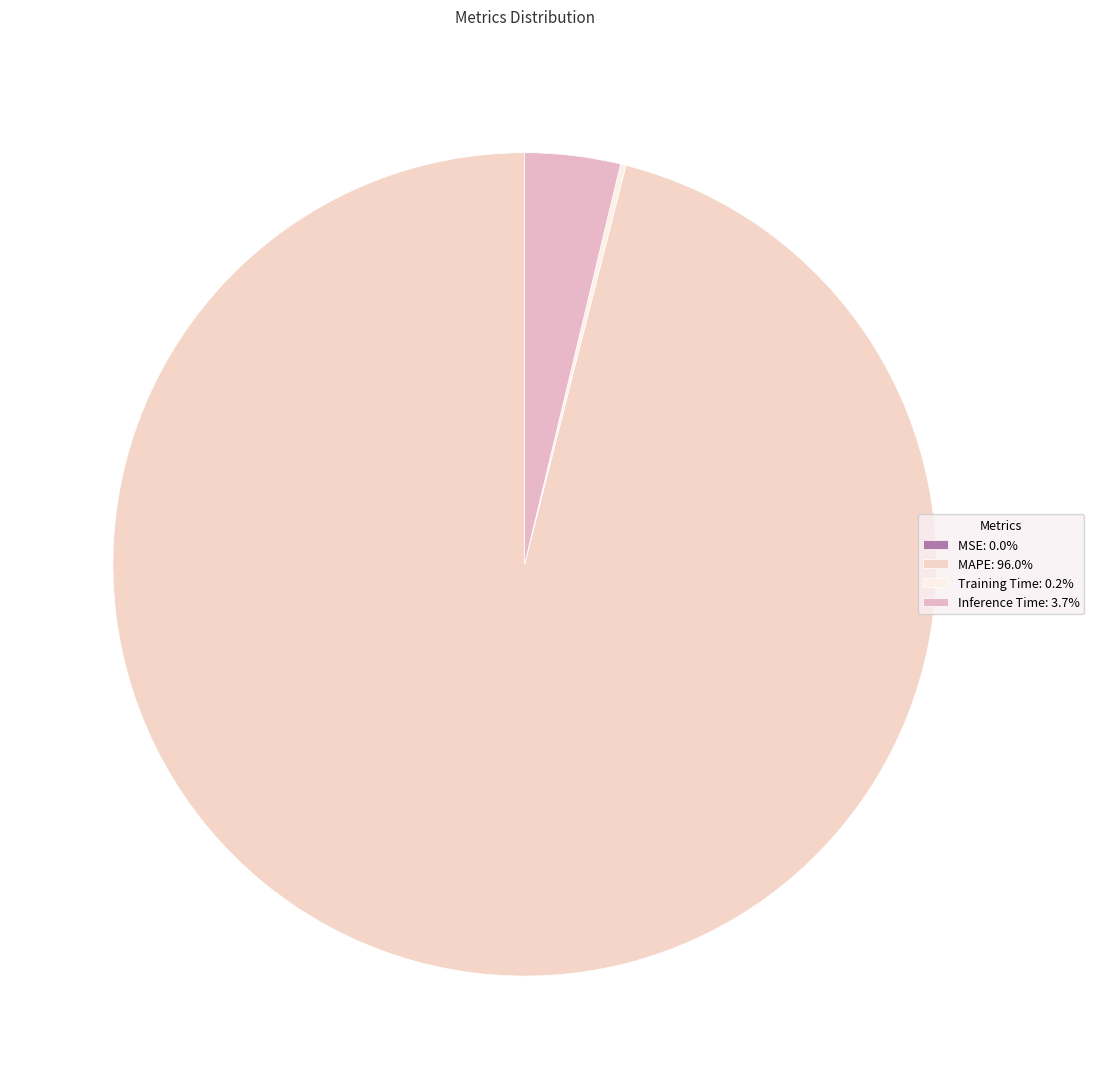

What is the smallest slice in the pie chart?

MSE